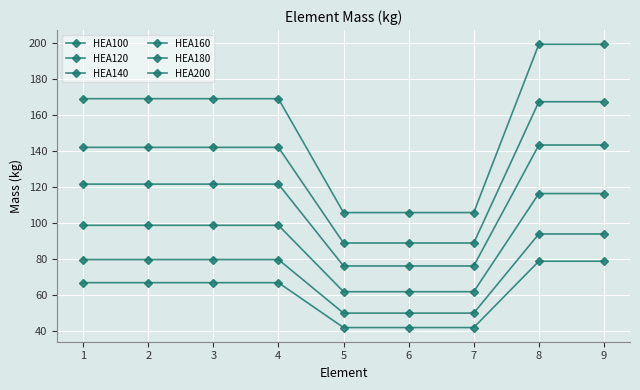

How many values in the HEA160 series are below 121?

3